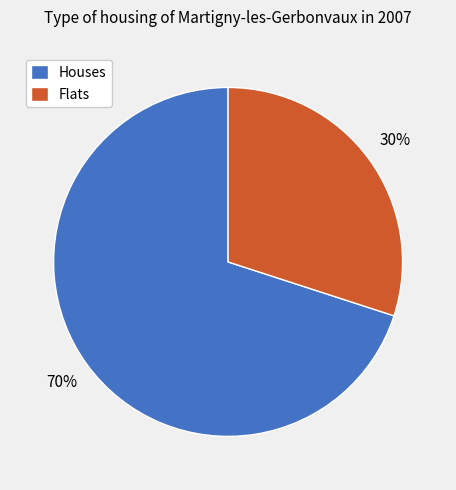

To the nearest percent, what portion does Houses represent?

70%